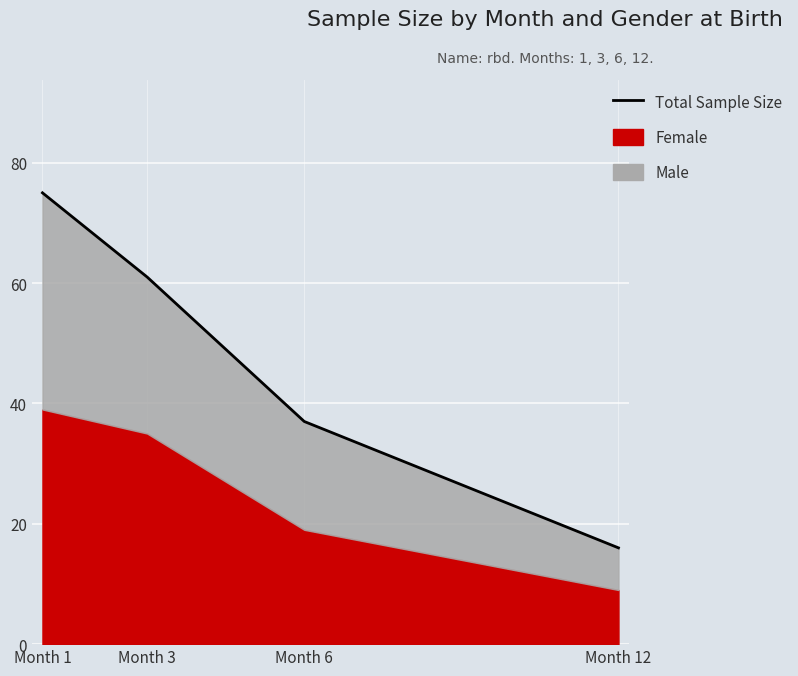

How many lines are shown in the chart?

1